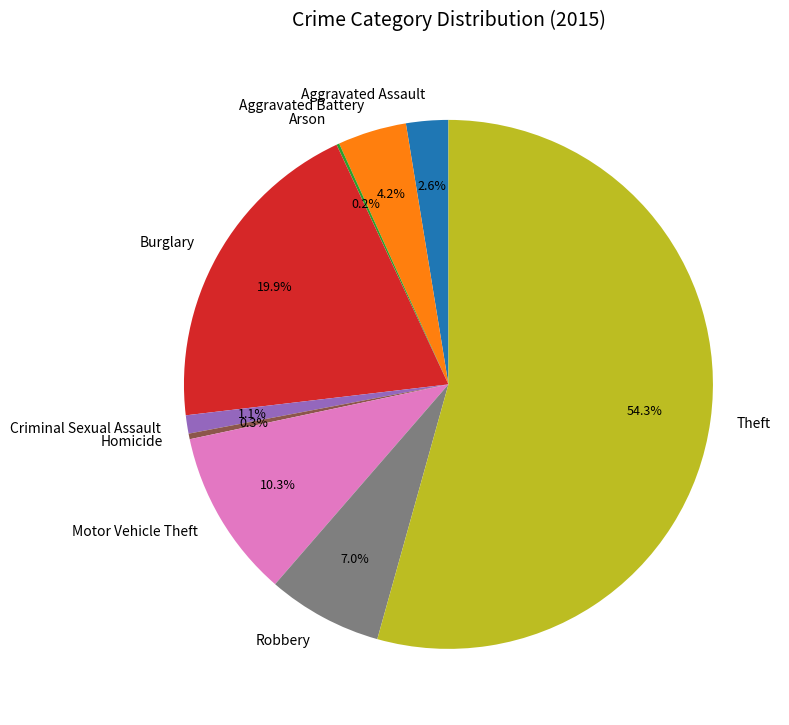

To the nearest percent, what portion does Criminal Sexual Assault represent?

1%